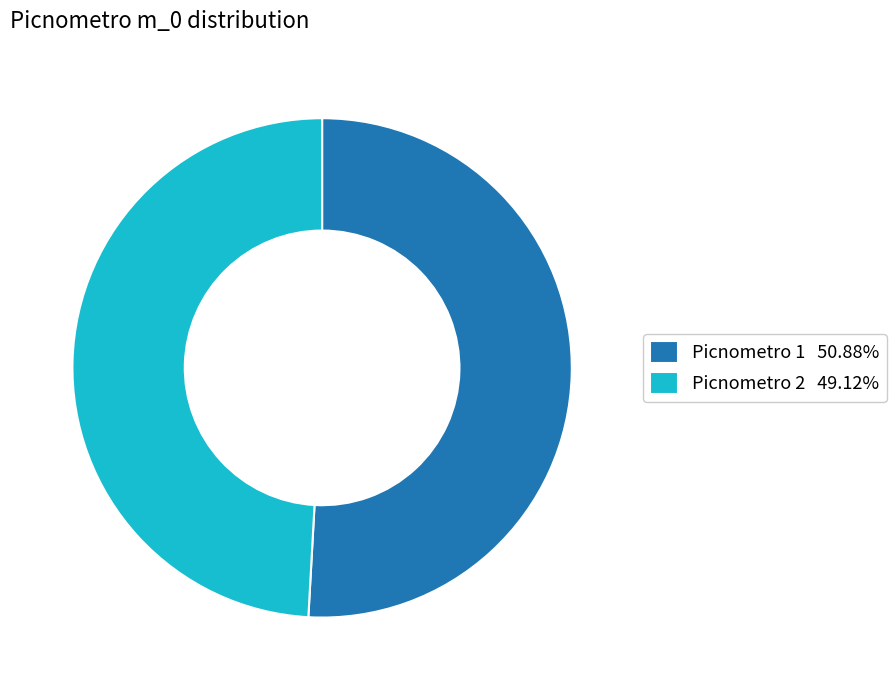

Combined, do Picnometro 1 50.88% and Picnometro 2 49.12% account for over 50%?

Yes